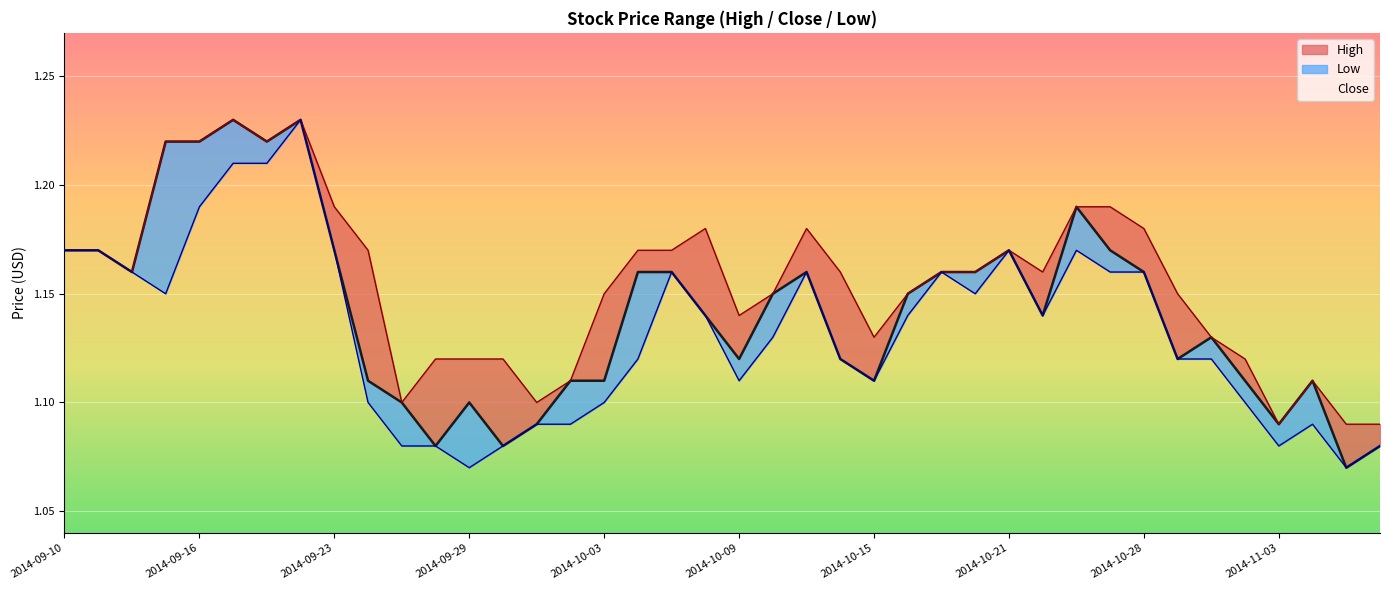

What is the smallest value displayed?

1.1